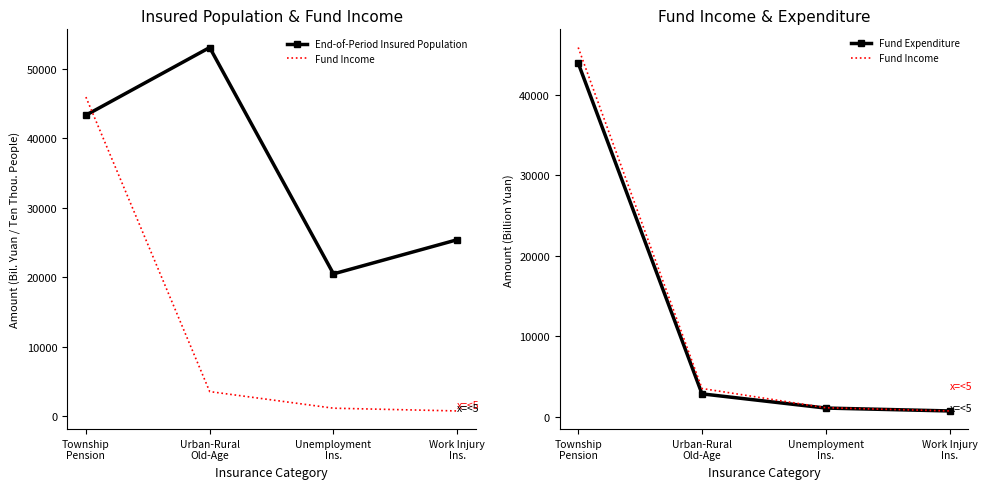

Is the value of Fund Income at Work Injury
Ins. greater than the value of Fund Expenditure at Unemployment
Ins.?

No